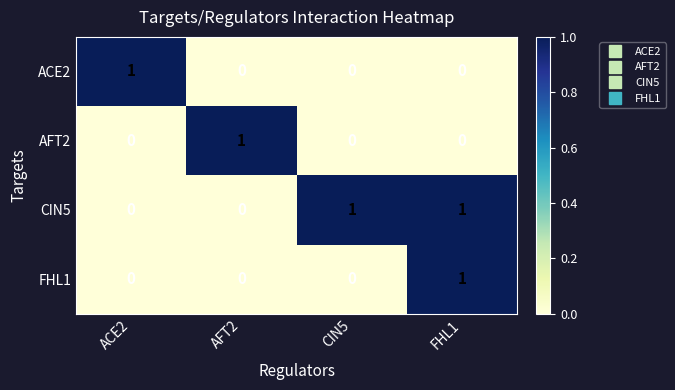

The AFT2 series shows -1 at ACE2. True or false?

False